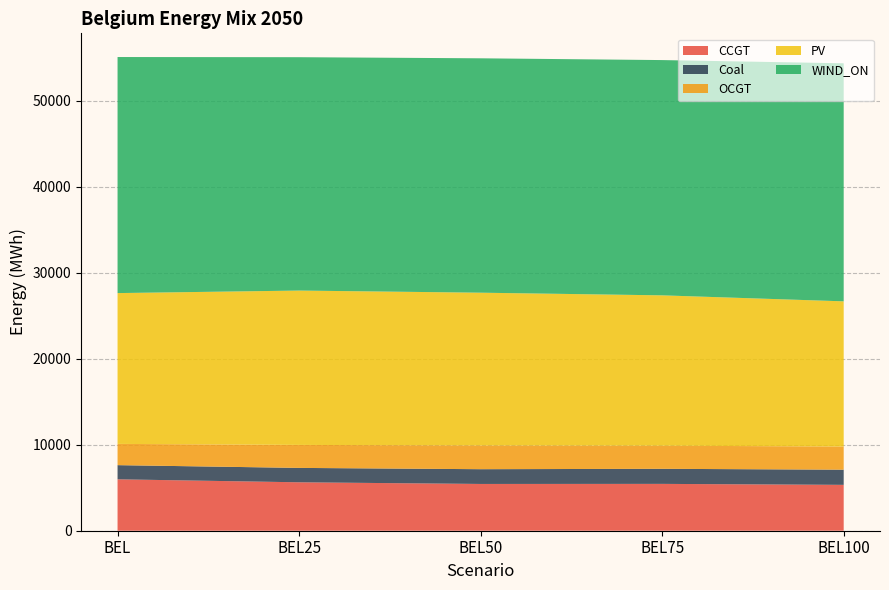

Reading right to left, transcribe all the data shown in this chart.

CCGT: BEL100=5332.4	BEL75=5445.2	BEL50=5437.2	BEL25=5629.7	BEL=5976.5
Coal: BEL100=1762.2	BEL75=1751.3	BEL50=1714.9	BEL25=1672.1	BEL=1645.8
OCGT: BEL100=2694.0	BEL75=2685.1	BEL50=2760.6	BEL25=2672.3	BEL=2470.8
PV: BEL100=16875.7	BEL75=17479.9	BEL50=17757.0	BEL25=17942.7	BEL=17530.5
WIND_ON: BEL100=27671.4	BEL75=27348.4	BEL50=27246.2	BEL25=27127.4	BEL=27441.6